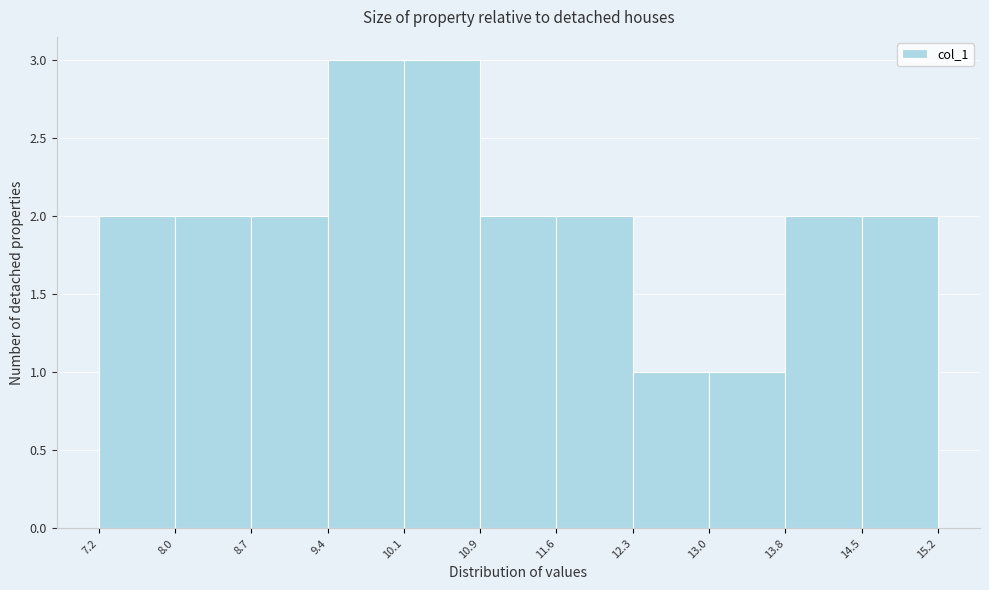

How tall is the bar that spans 10.1 to 10.9 on the x-axis? The values are not printed on the chart, so give them approximately, as read against the axis.

3